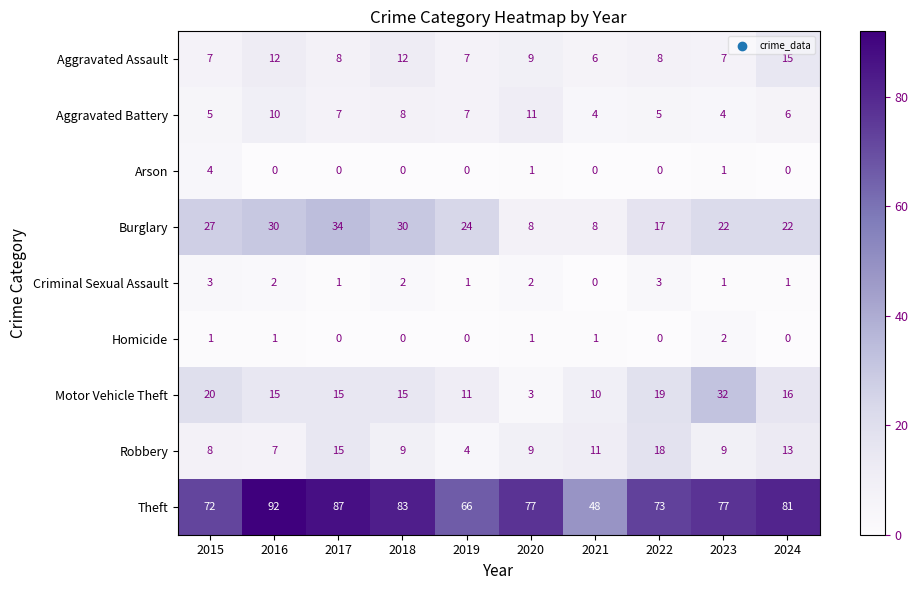

What is the difference between the highest and lowest values at 2020?

76